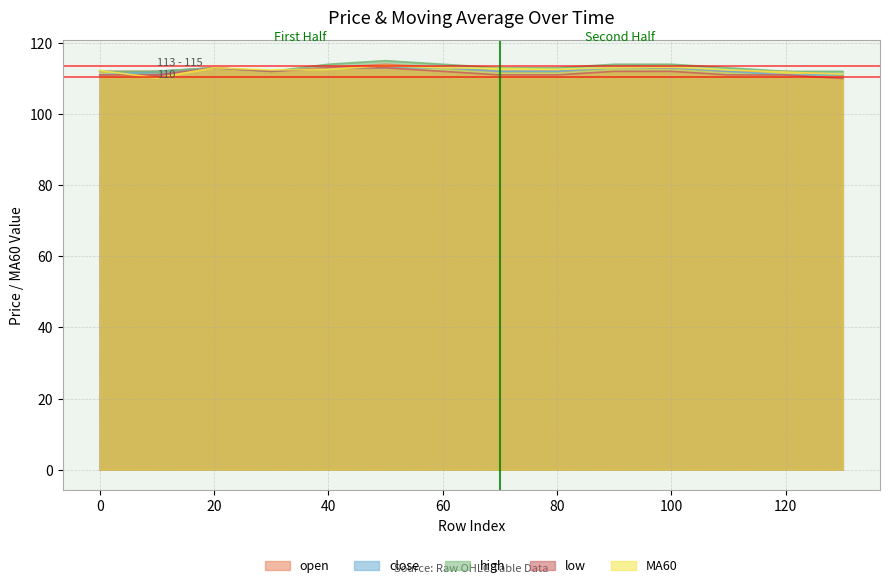

Is it true that MA60 equals 113.6 at 50?

True